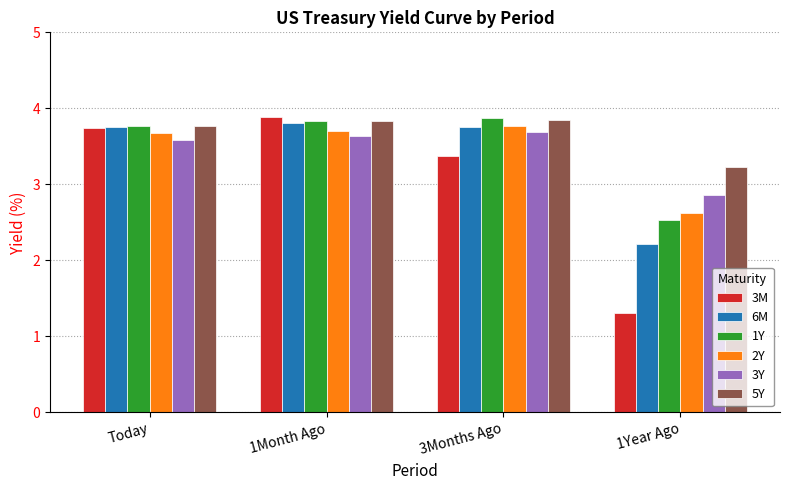

Which series has the largest range (max minus min)?

3M